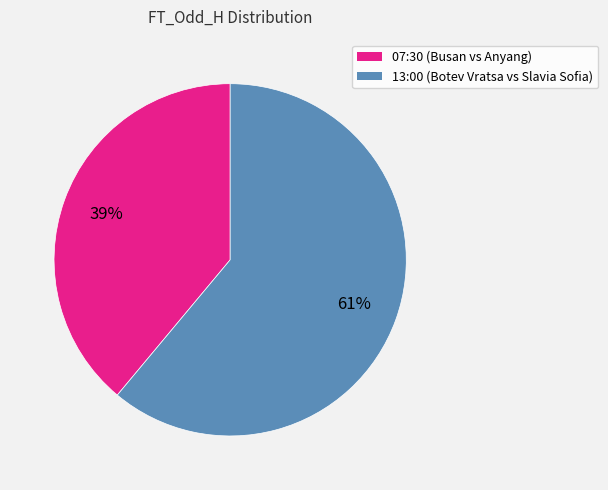

The 13:00 slice represents 52% of the pie. True or false?

False